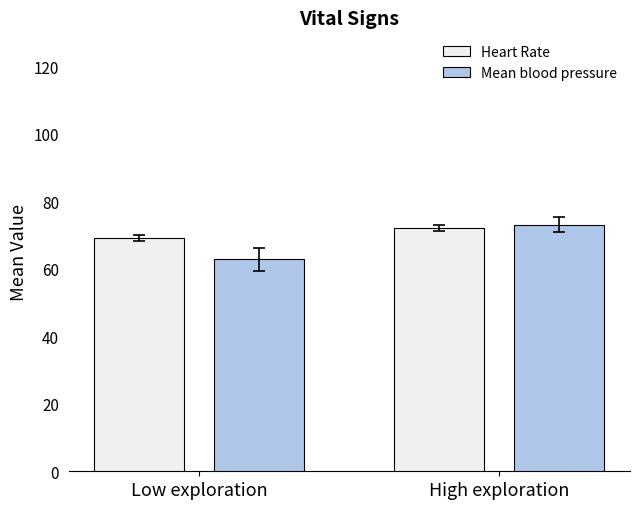

Is the value of Heart Rate at High exploration greater than the value of Mean blood pressure at Low exploration?

Yes